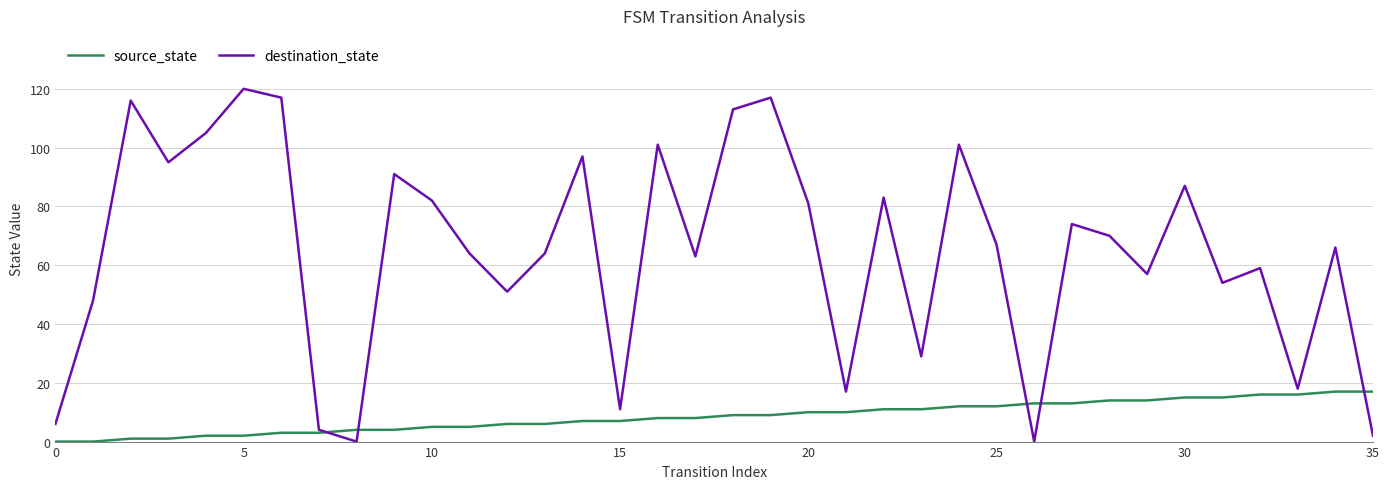

Count the number of categories in the chart.

36